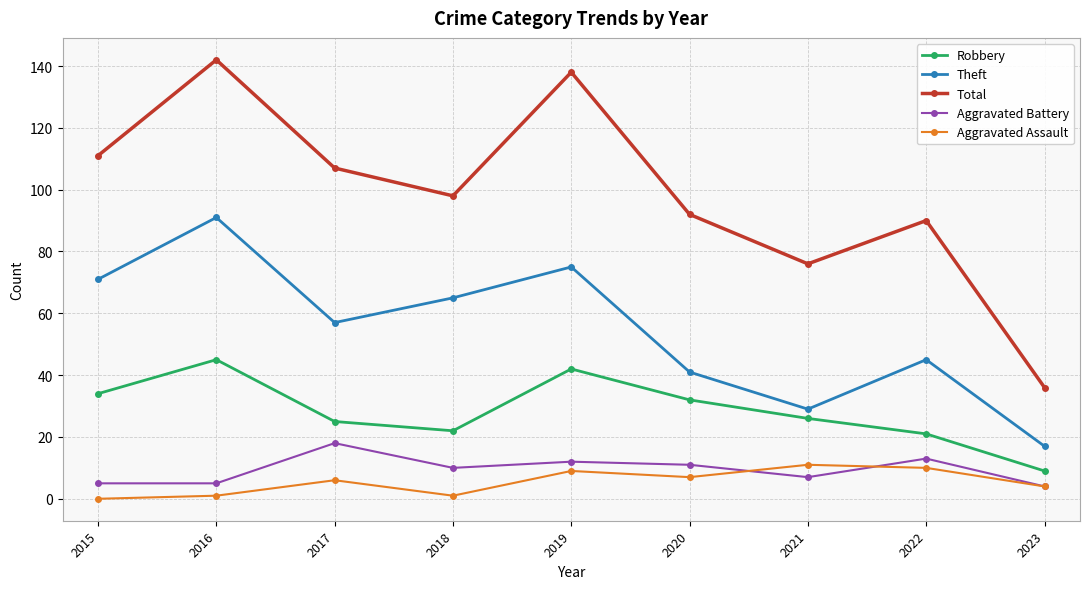

Which series has the widest spread of values?

Total